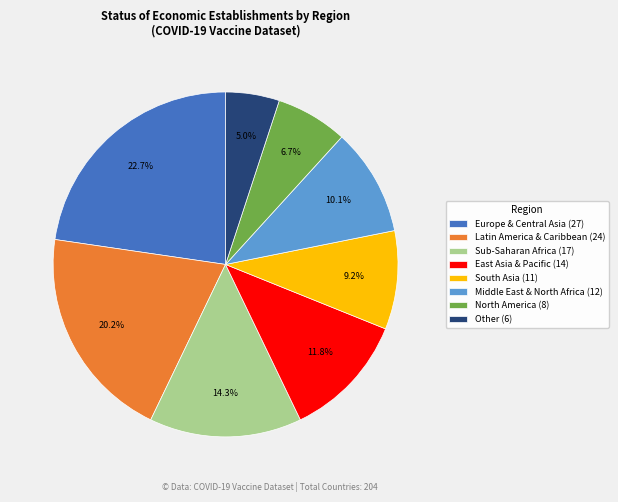

Count the number of slices in the pie.

8